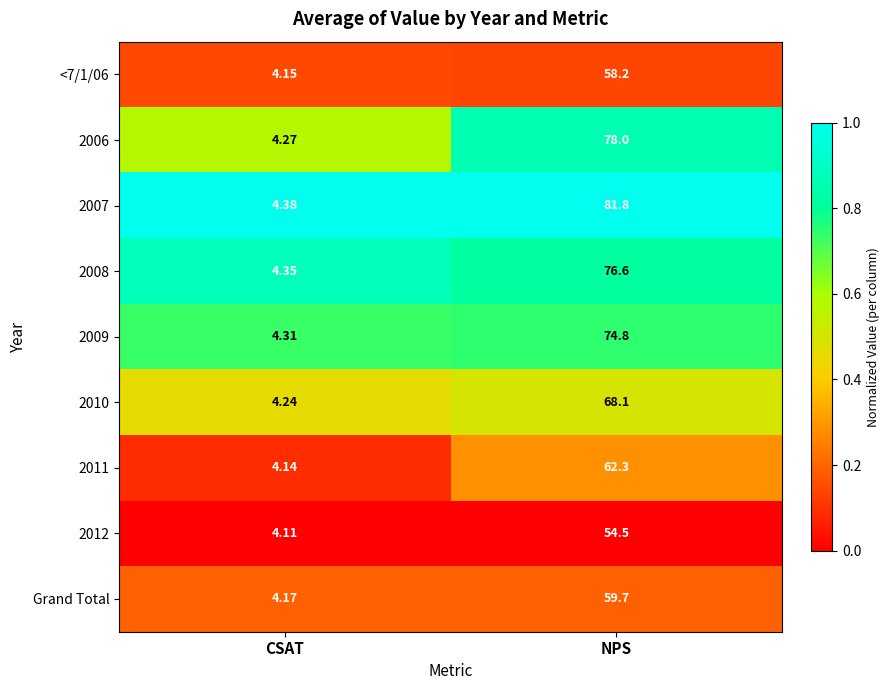

At which category is the sum across all series the highest?

NPS